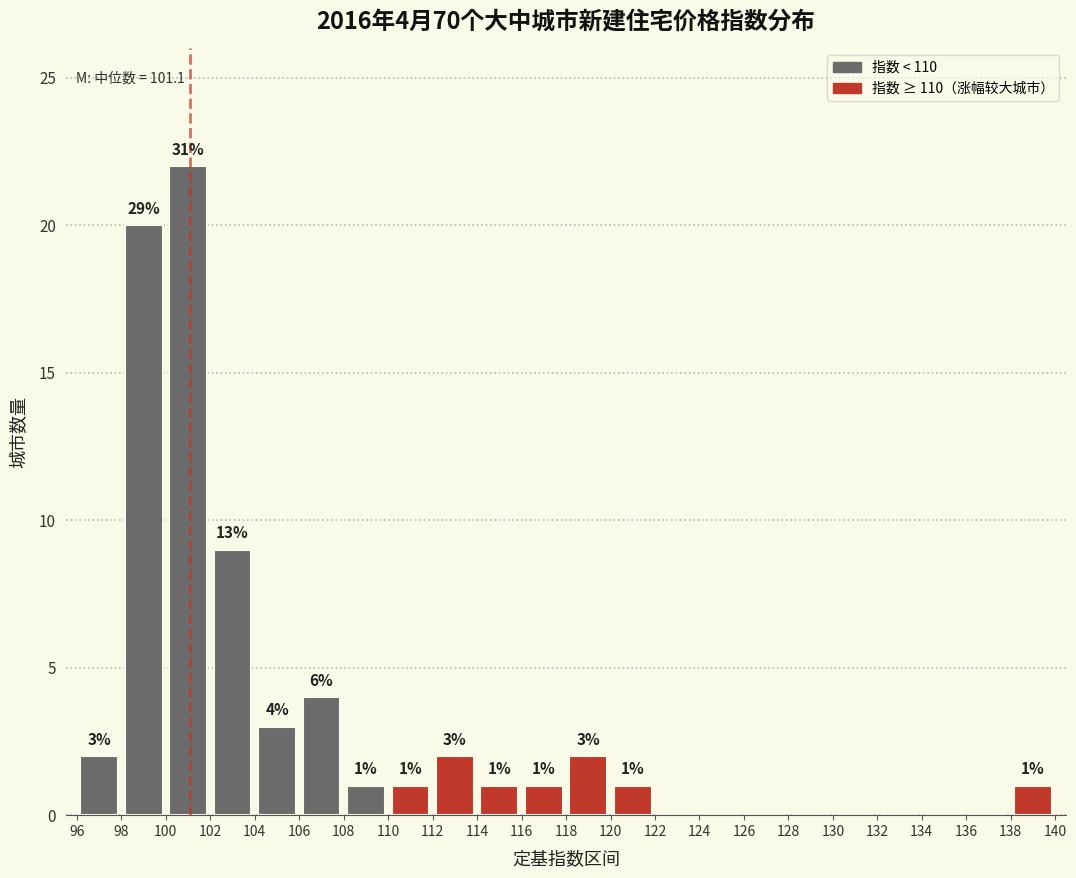

Which range on the x-axis has the tallest bar?

100 to 102